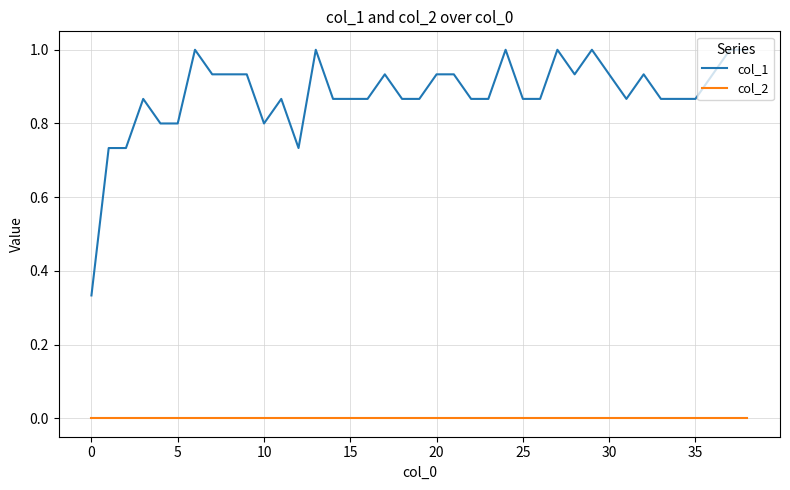

Which series has the widest spread of values?

col_1